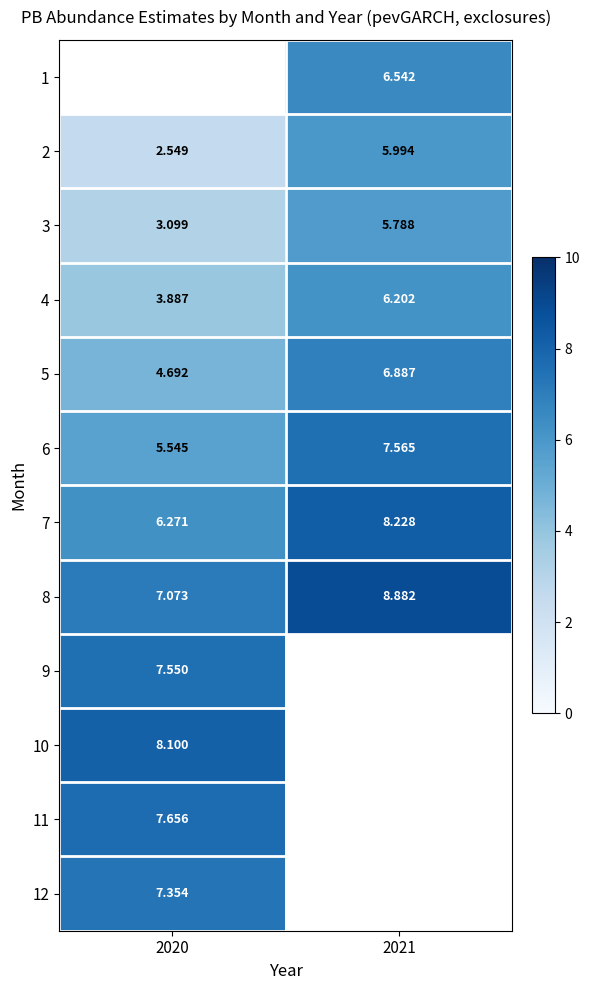

The value of 8 at 2020 is 10.6. True or false?

False